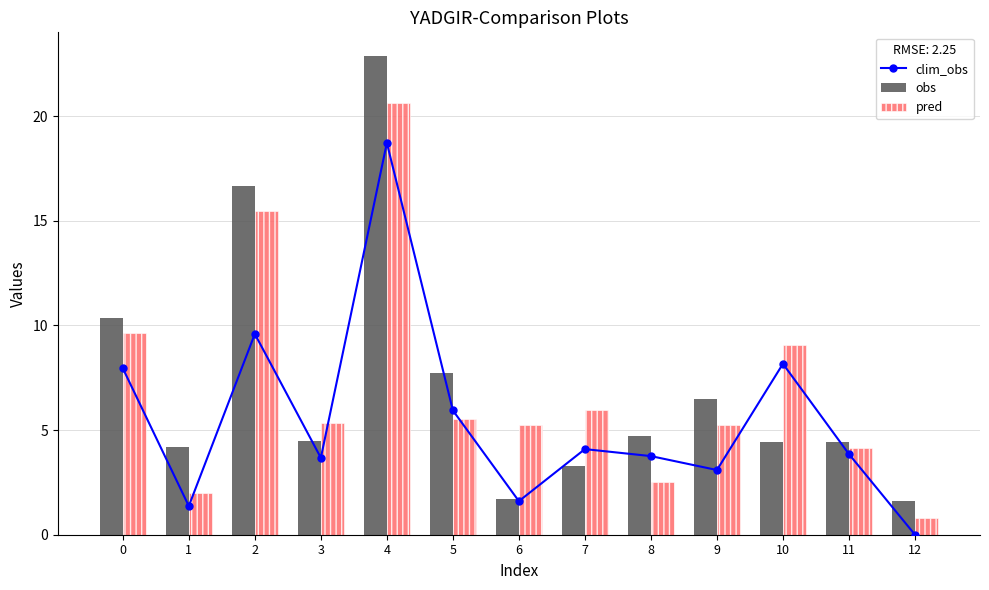

What are all the series names shown in the legend?

clim_obs, obs, pred